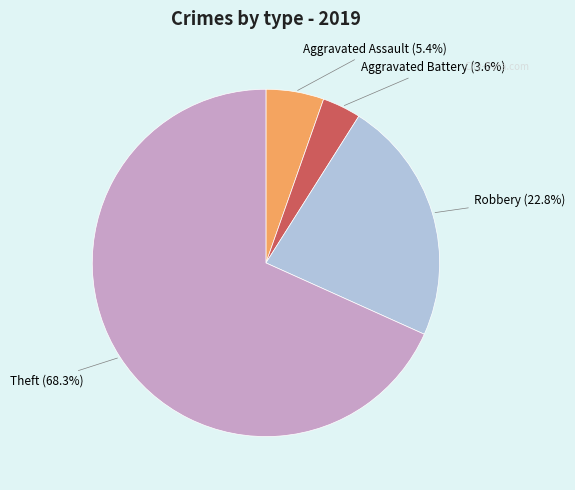

Does any single category account for the majority?

Yes